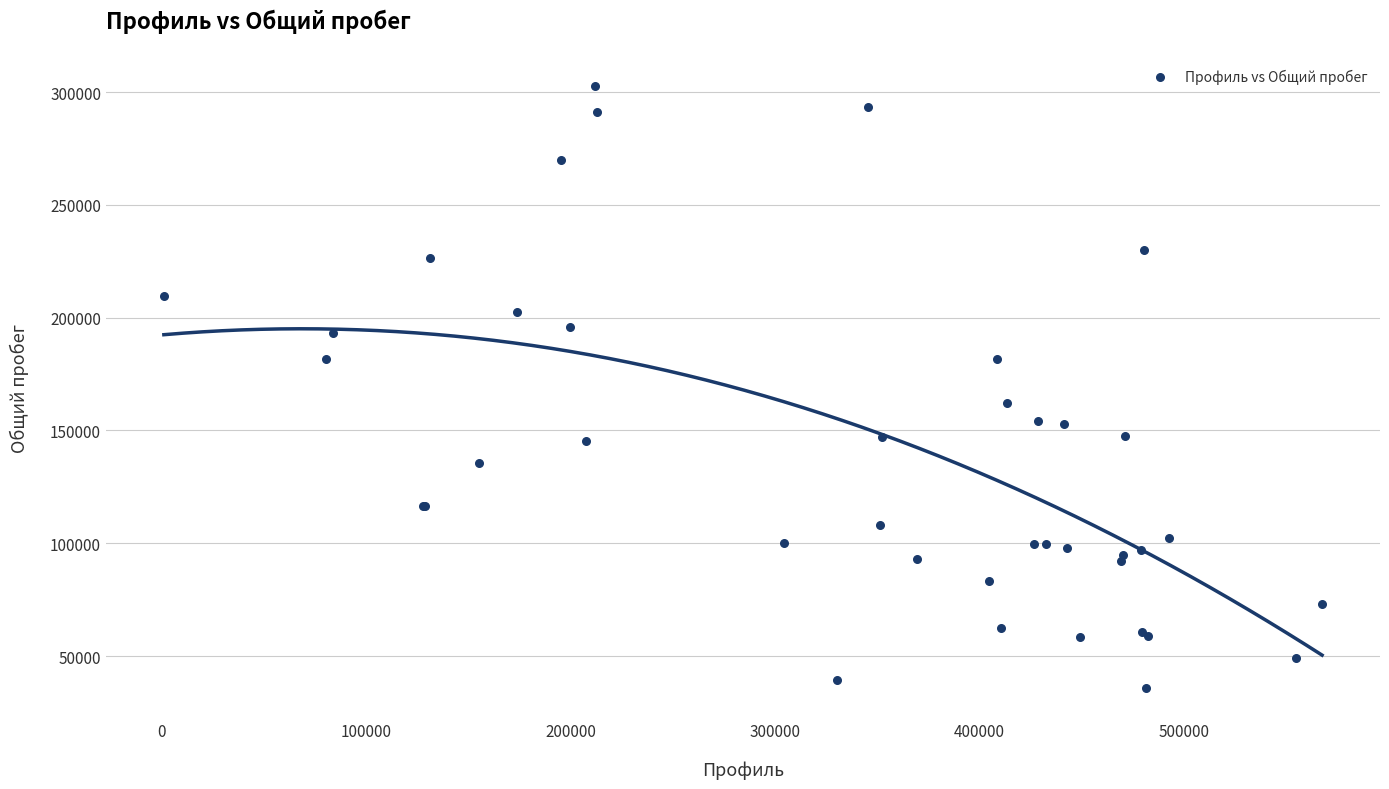

What Y value in the scatter plot is closest to 169271?

162278